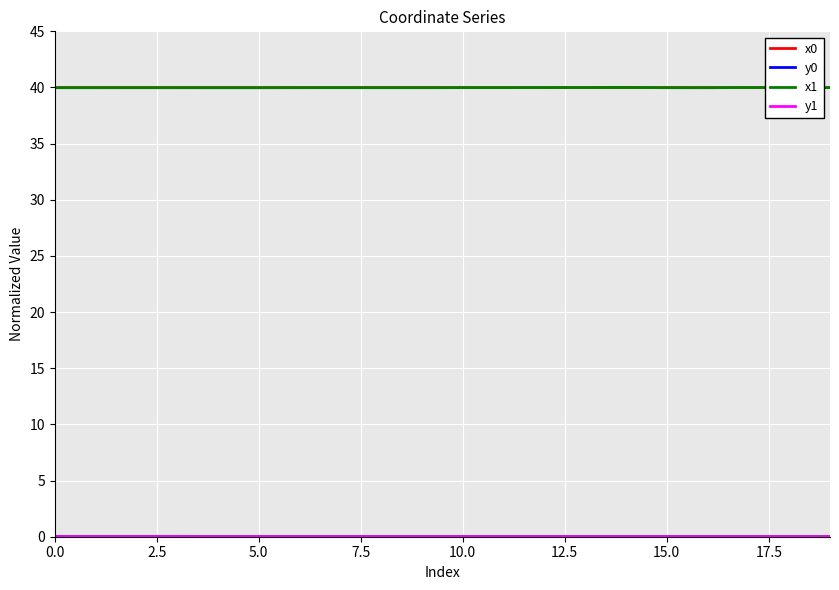

What is the highest value of the x0 series?

40.0